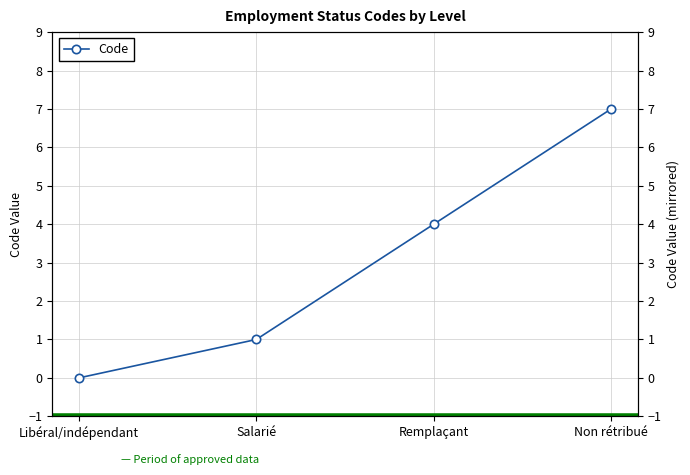

Between Libéral/indépendant and Non rétribué, which is larger?

Non rétribué